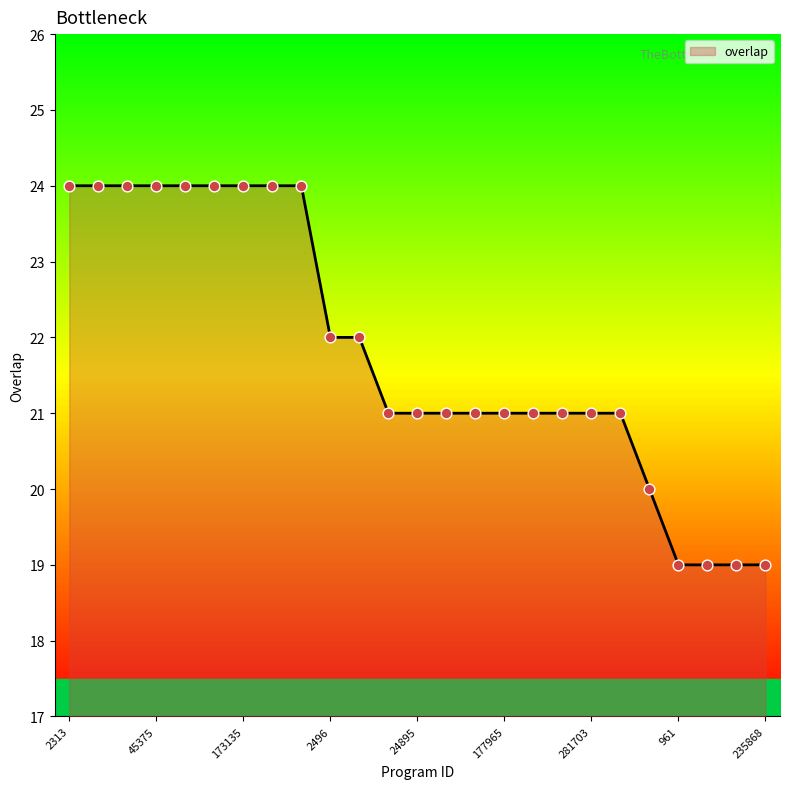

What is the ratio of the value at 2496 to the value at 2313?

0.9